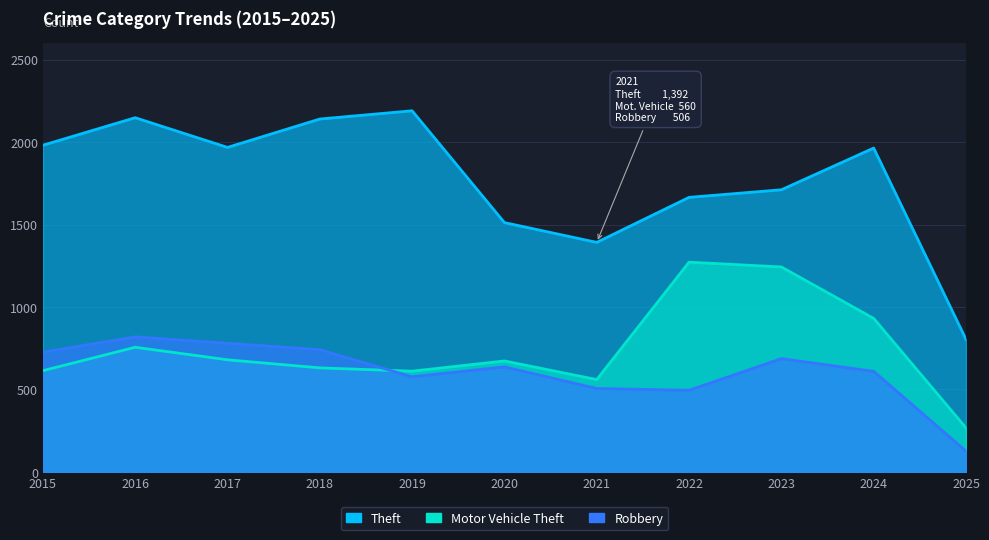

What is the sum of the Theft values at 2018 and 2020?

3652